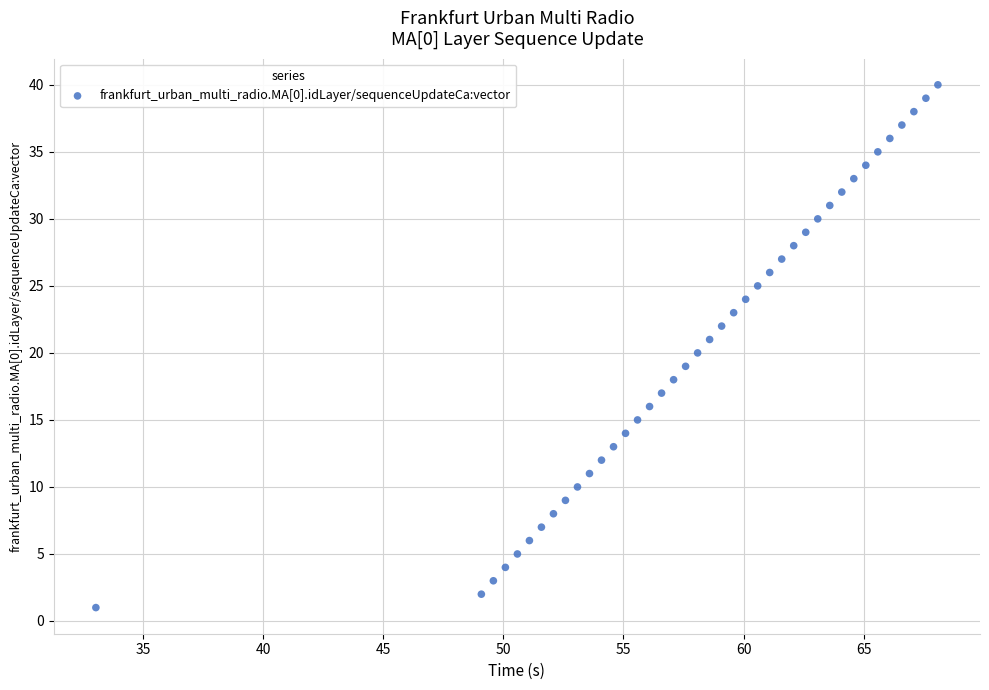

What is the range of Y values (max minus min)?

39